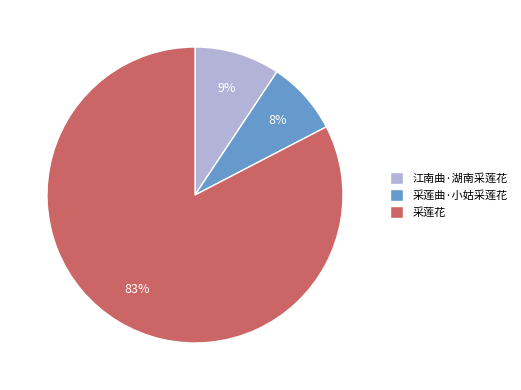

Which category accounts for the majority?

采莲花